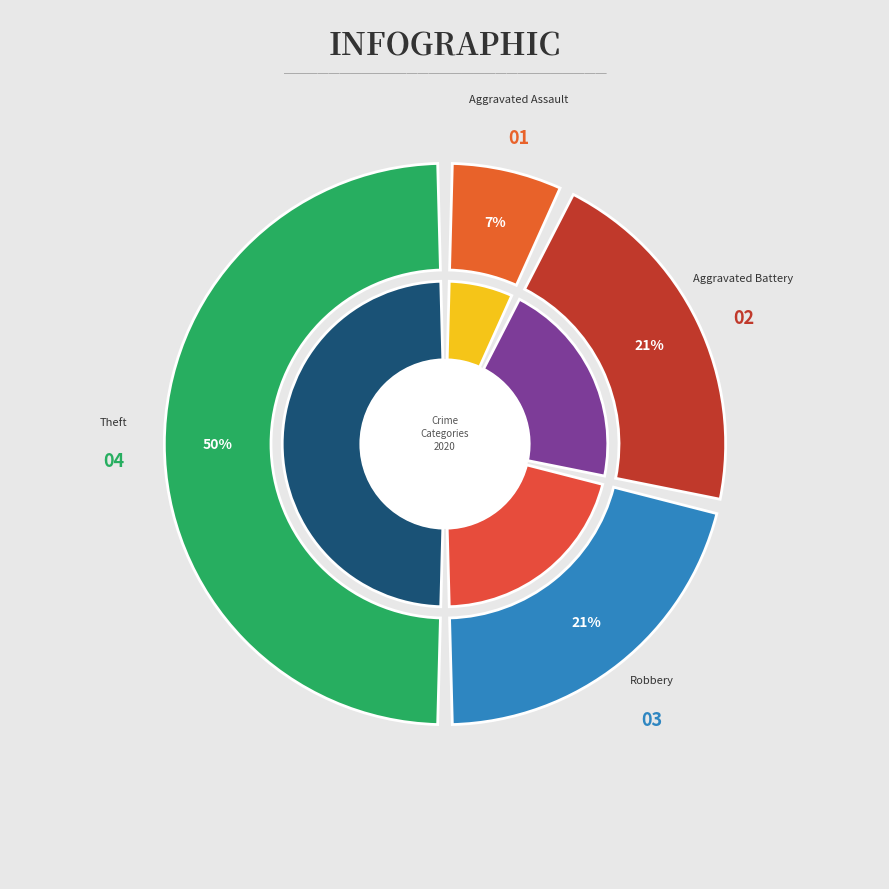

To the nearest percent, what portion does Theft represent?

50%